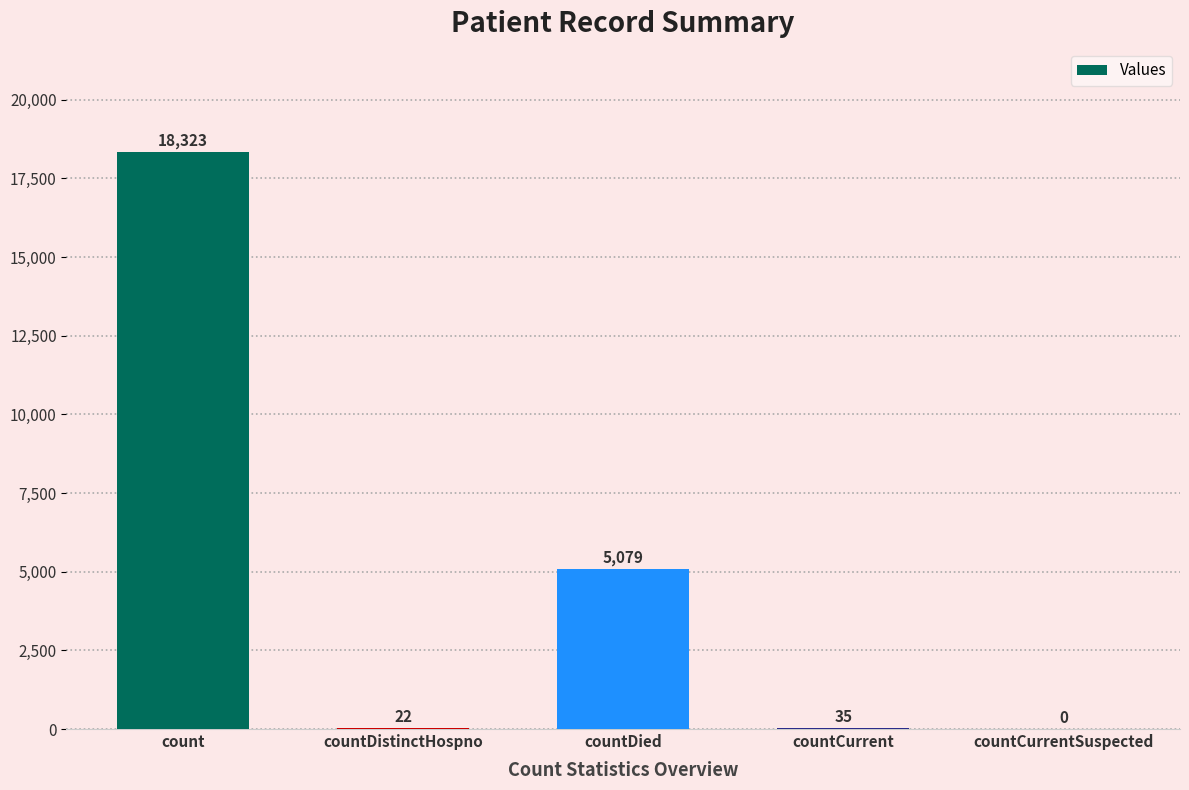

Reading right to left, transcribe all the data shown in this chart.

0	35	5079	22	18323